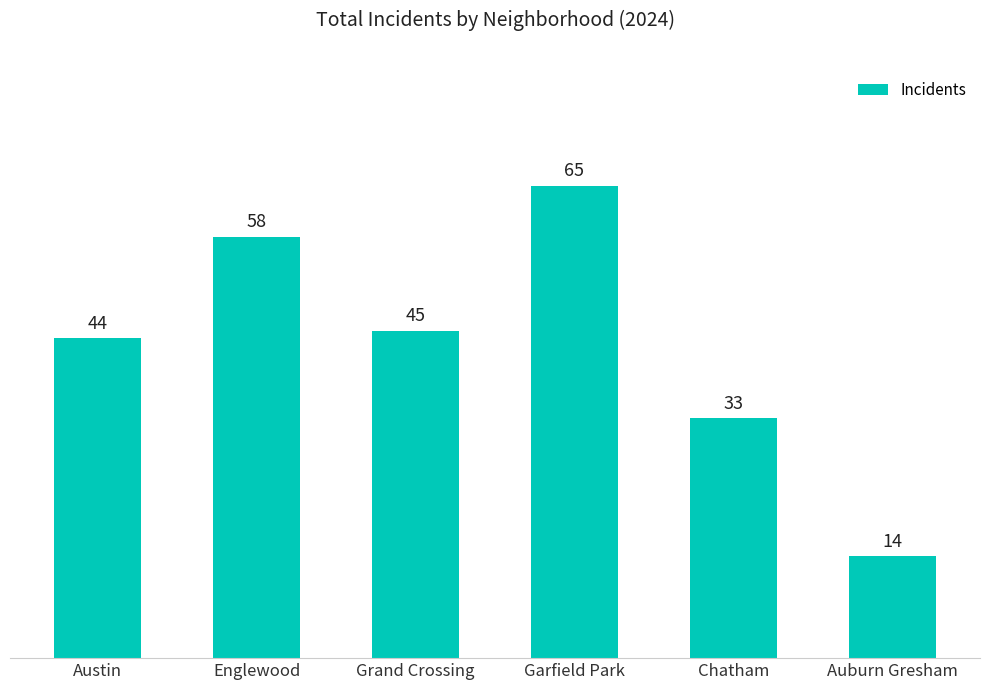

Between Austin and Auburn Gresham, which is larger?

Austin